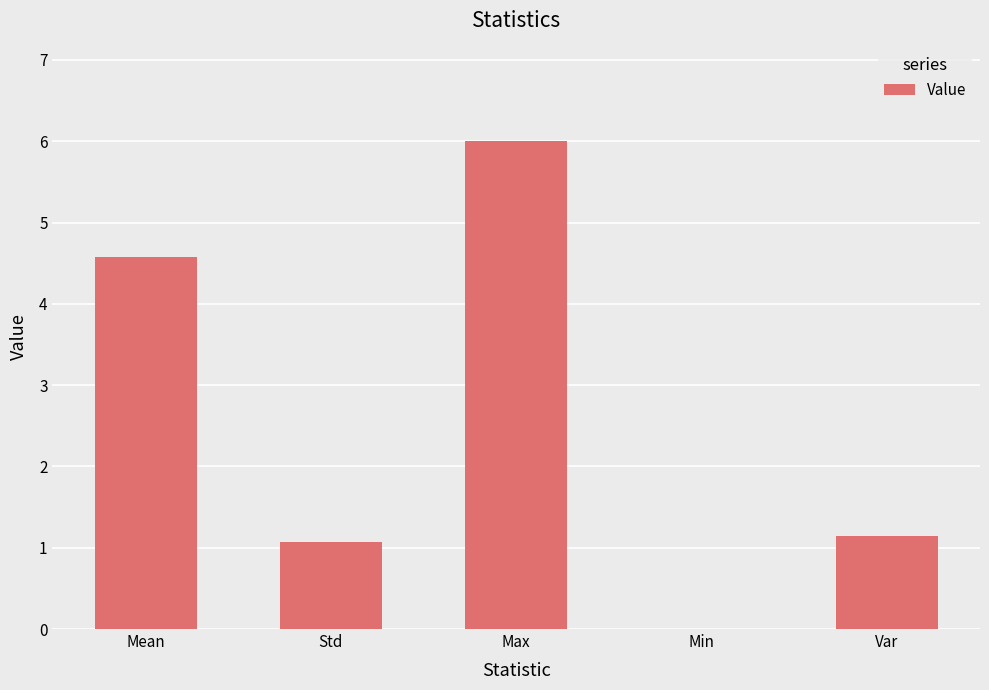

Does the chart contain stacked bars?

No